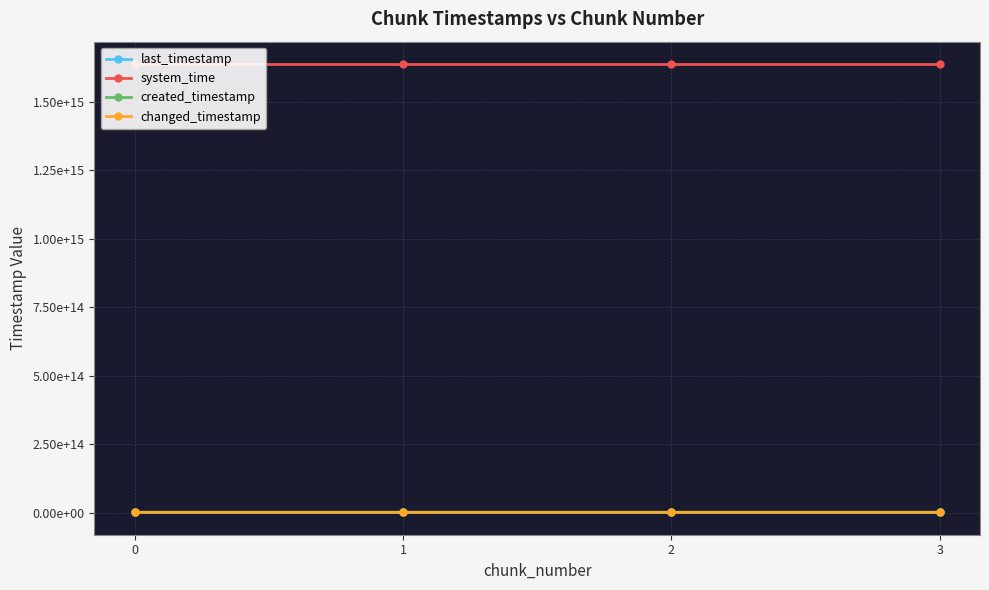

What is the average value of the changed_timestamp series?

1180975289166